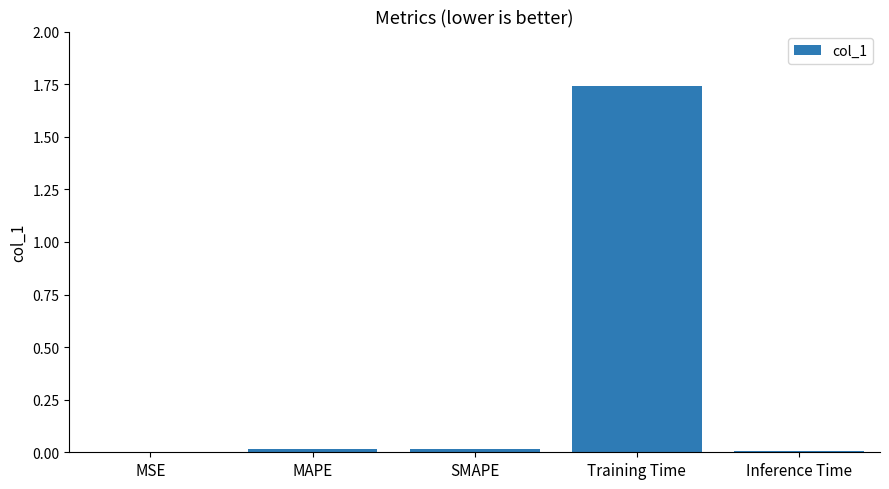

Is it true that the value at MSE is 0.0?

True